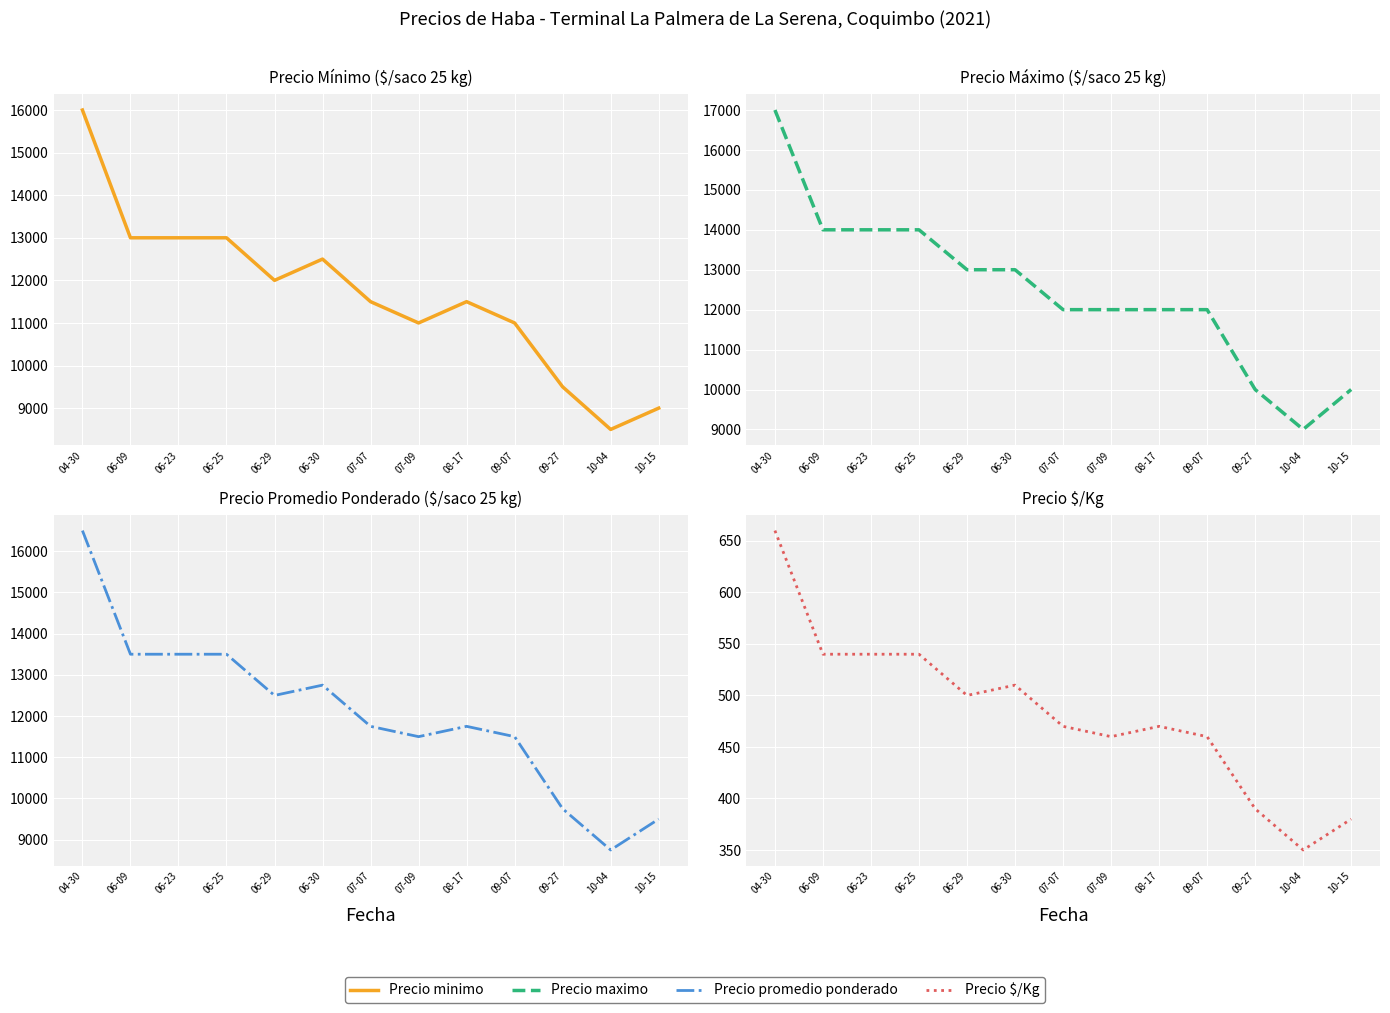

At 08-17, list the series in order from largest to smallest.

Precio maximo, Precio promedio ponderado, Precio minimo, Precio $/Kg